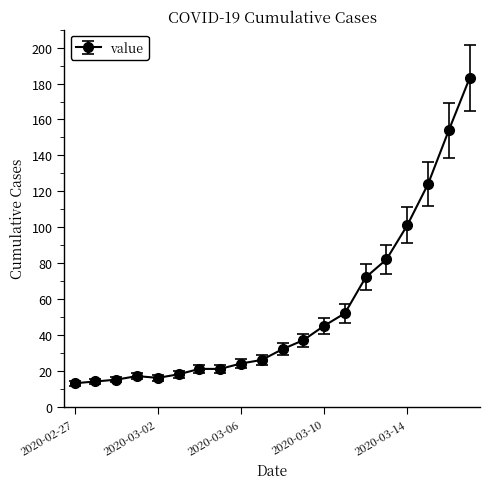

What is the difference between the second highest and second lowest values?

140